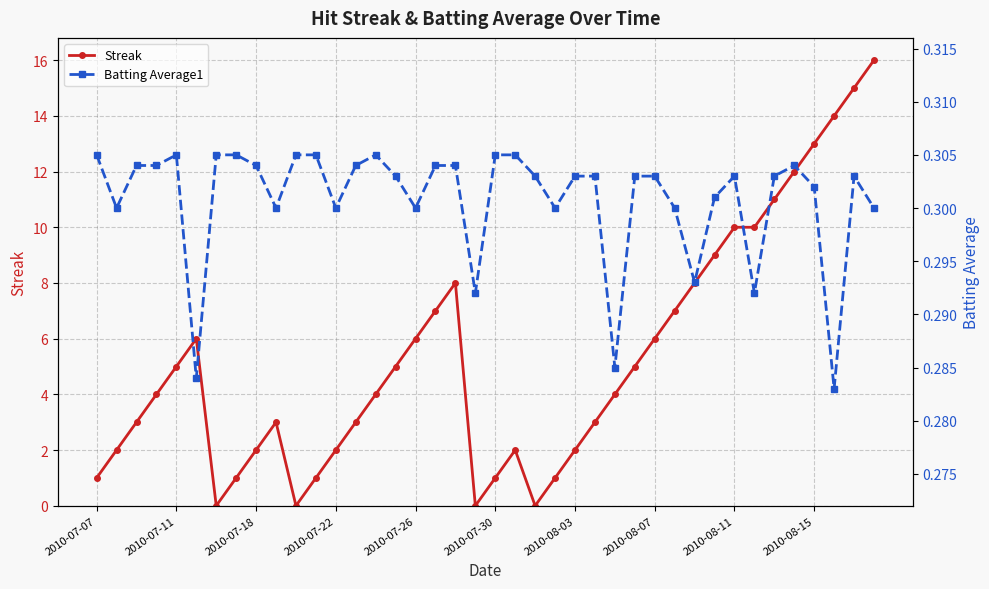

The value of Batting Average1 at 31 is 0.3. True or false?

True